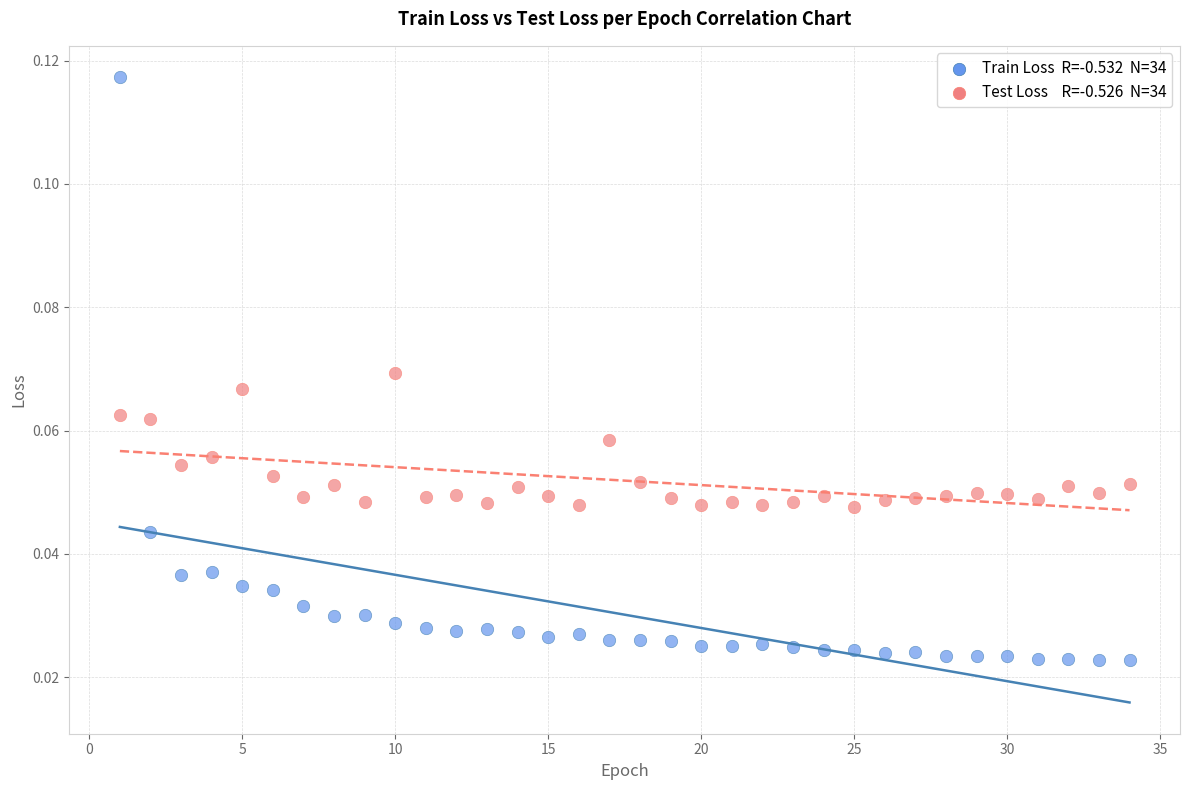

Across all data points, what is the range of X values (max minus min)?

33.0